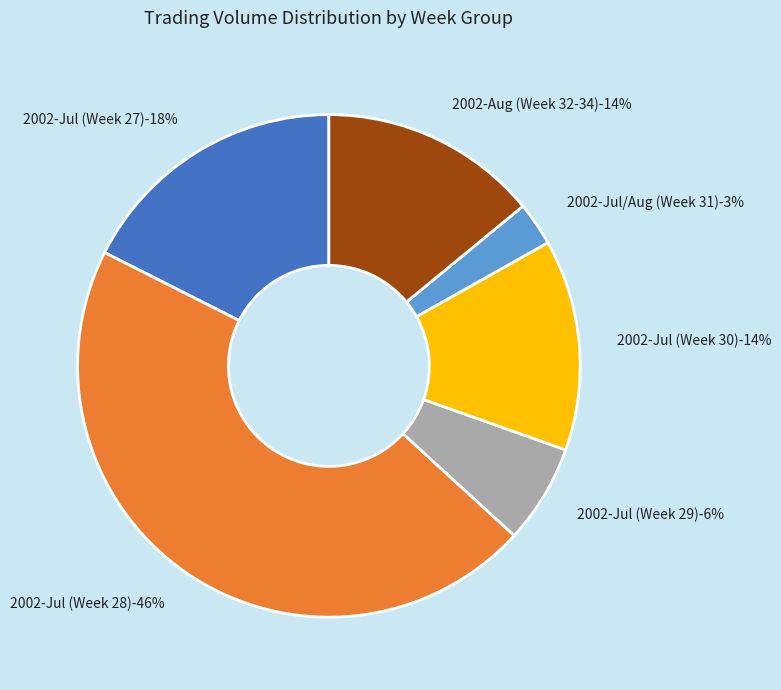

Combined, do 2002-07-22 and 2002-08-01 account for over 50%?

No